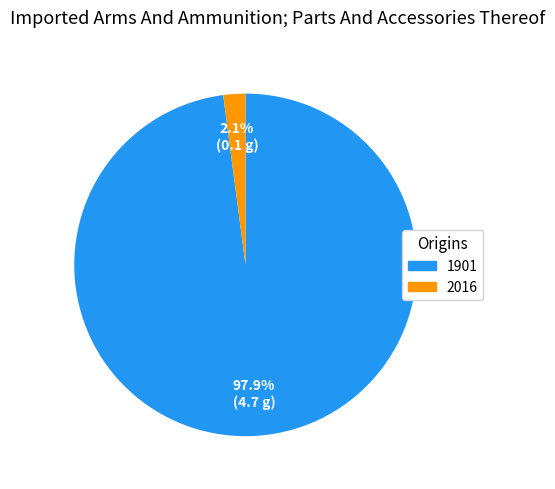

To the nearest percent, what portion does 1901 represent?

98%